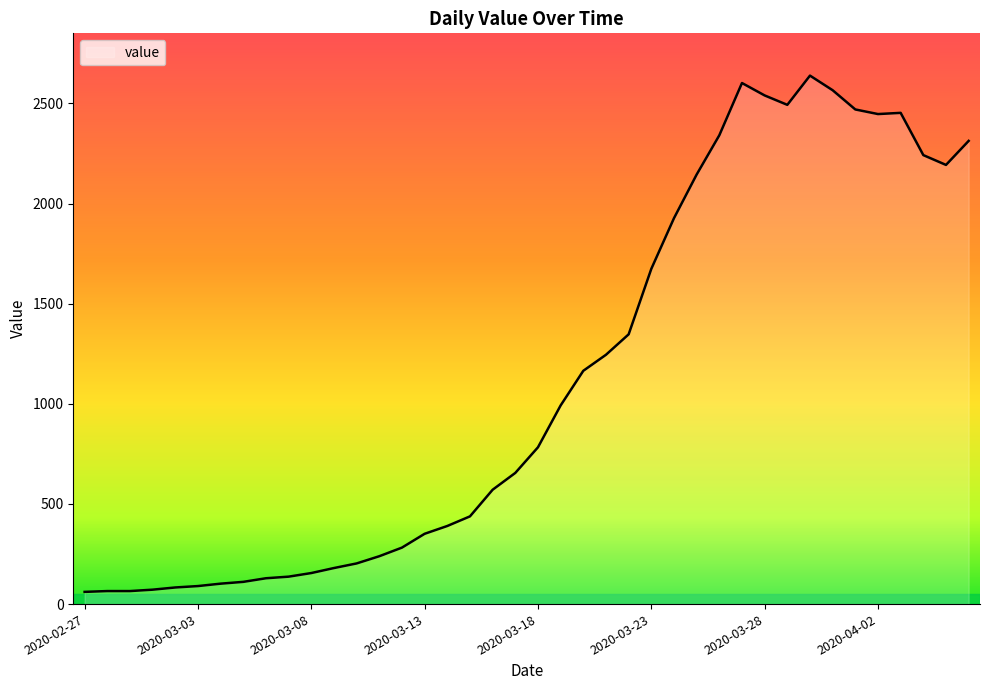

What is the minimum value shown in the chart?

61